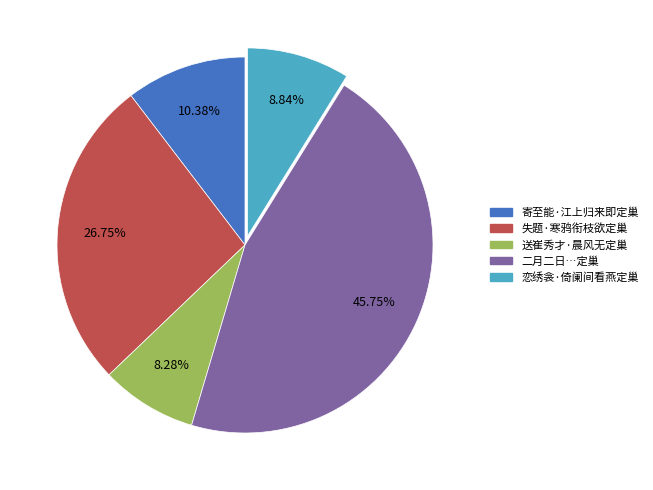

How many segments does this pie chart have?

5